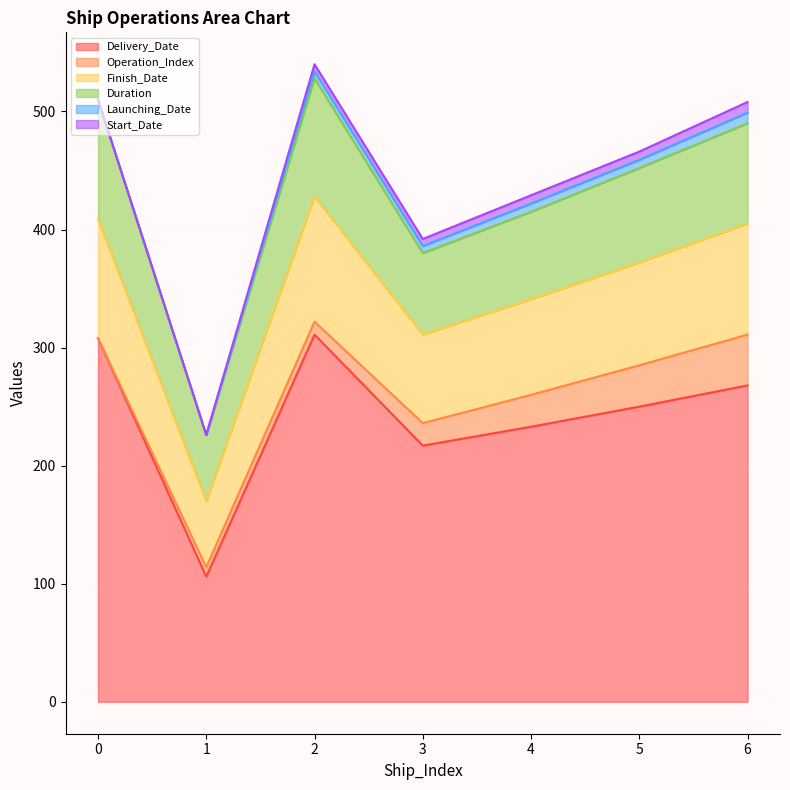

Count the Start_Date values in the range 0 to 7.

6